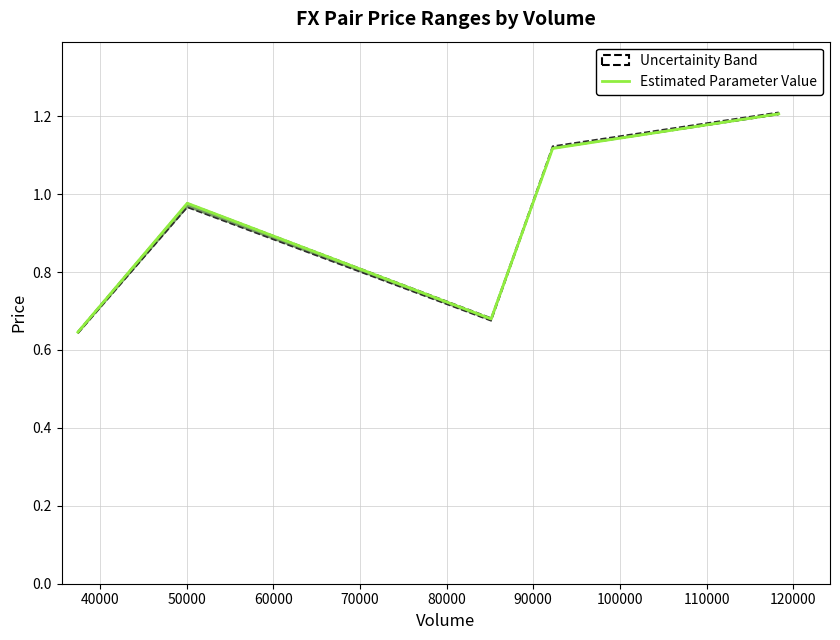

The value at 60000 is 0.4. True or false?

False